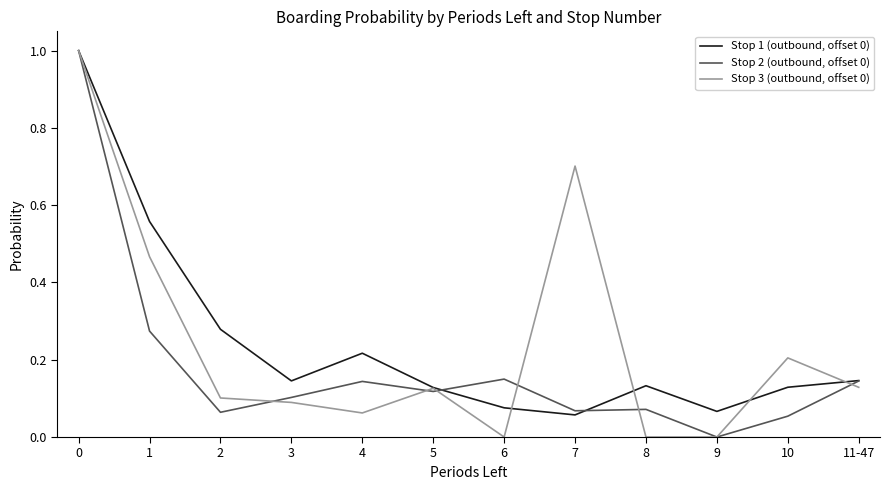

Rank the series at 2 from highest to lowest value.

Stop 1 (outbound, offset 0), Stop 3 (outbound, offset 0), Stop 2 (outbound, offset 0)